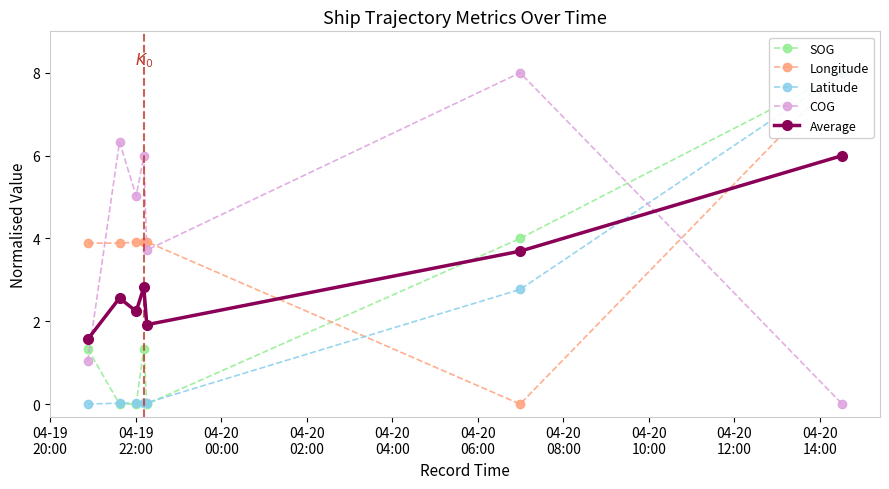

What are all the series names shown in the legend?

SOG, Longitude, Latitude, COG, Average